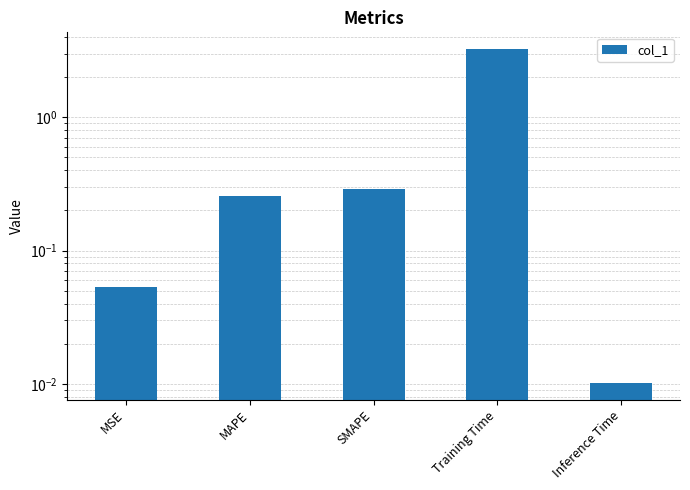

How many distinct data groups are displayed?

1